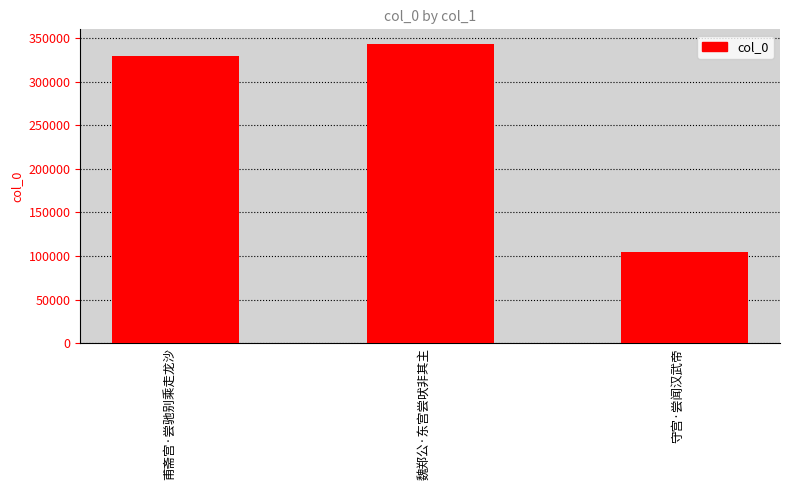

Which label corresponds to the smallest value in the chart?

守宫·尝闻汉武帝